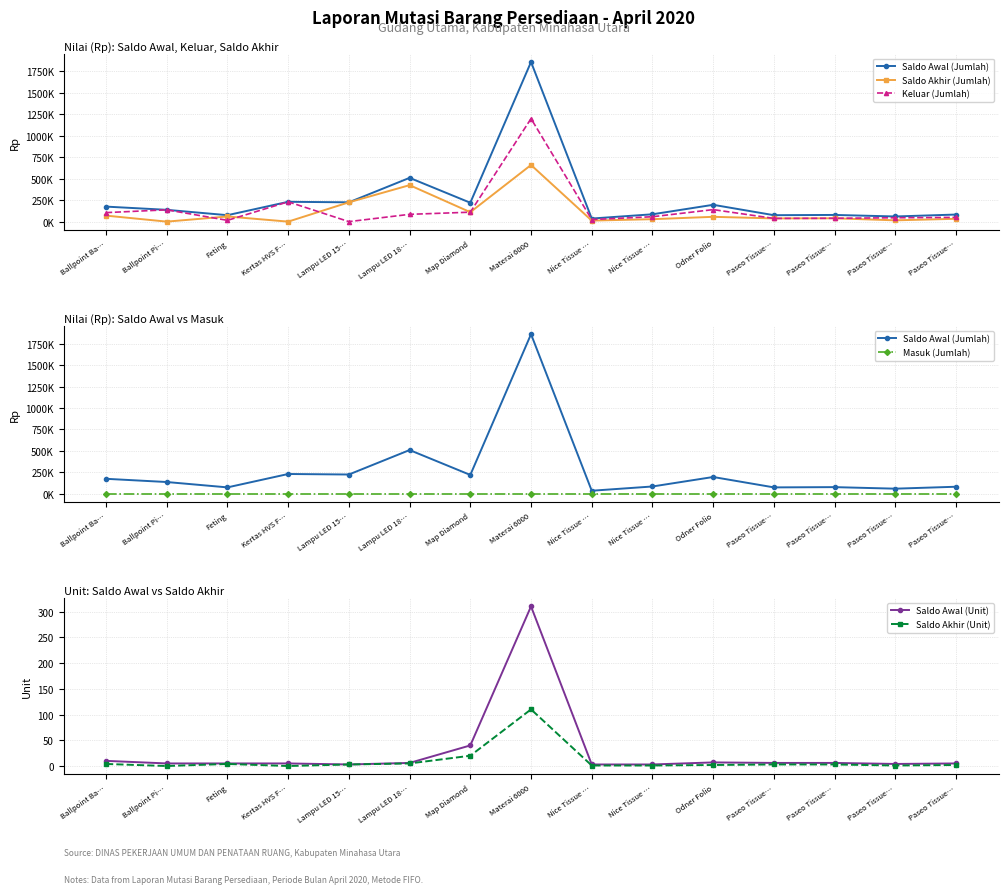

What is the sum of the Keluar (Jumlah) values at Nice Tissue … and Odner Folio?

197000